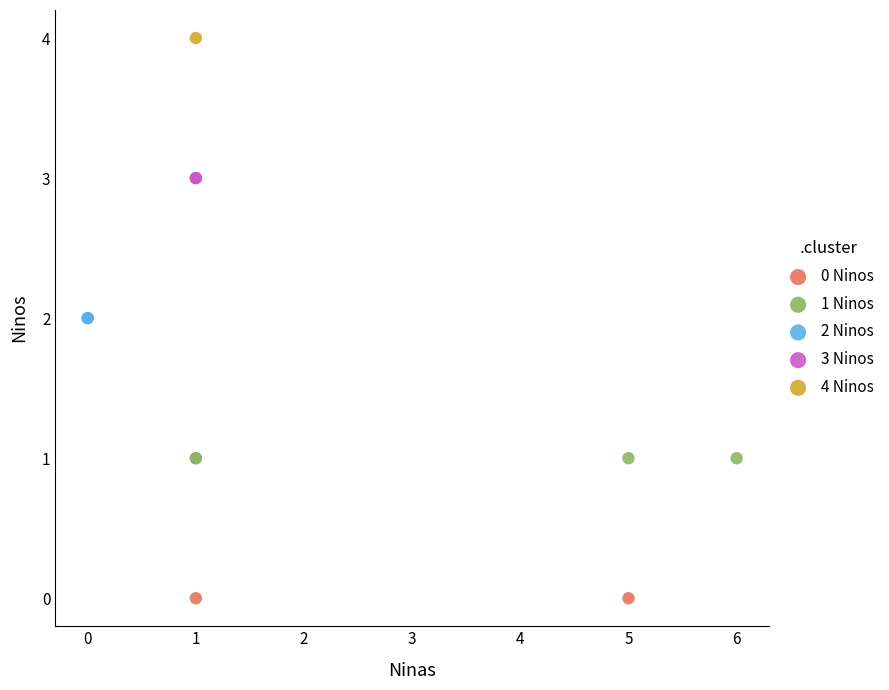

Which series contains the lowest Y value?

0 Ninos